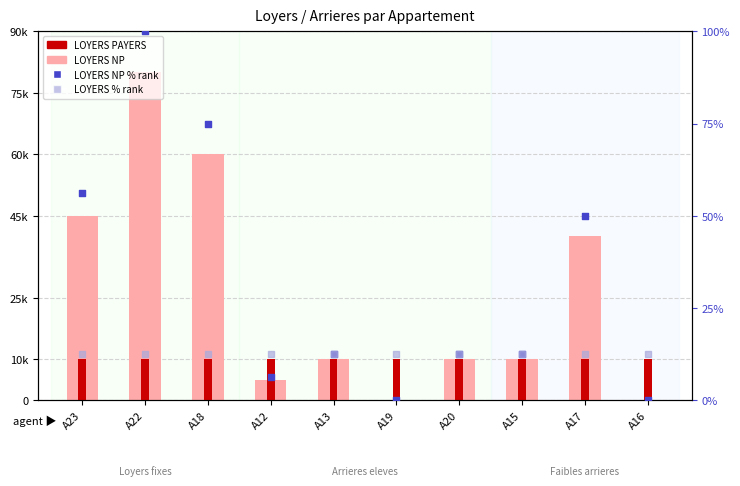

What are all the series names shown in the legend?

LOYERS NP, LOYERS PAYERS, LOYERS NP % (rank), LOYERS % (rank)